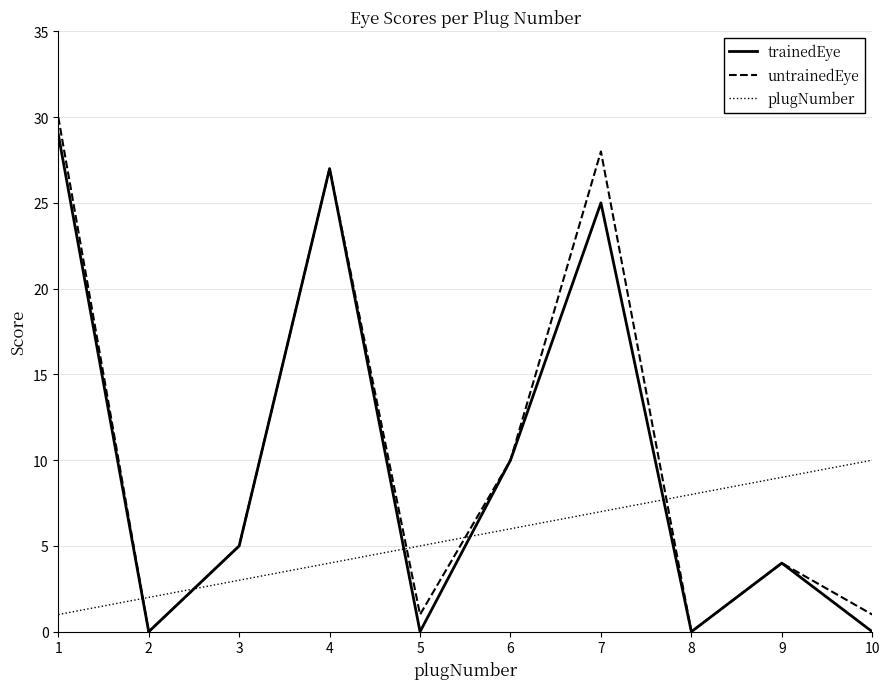

The plugNumber series shows 5 at 10. True or false?

False